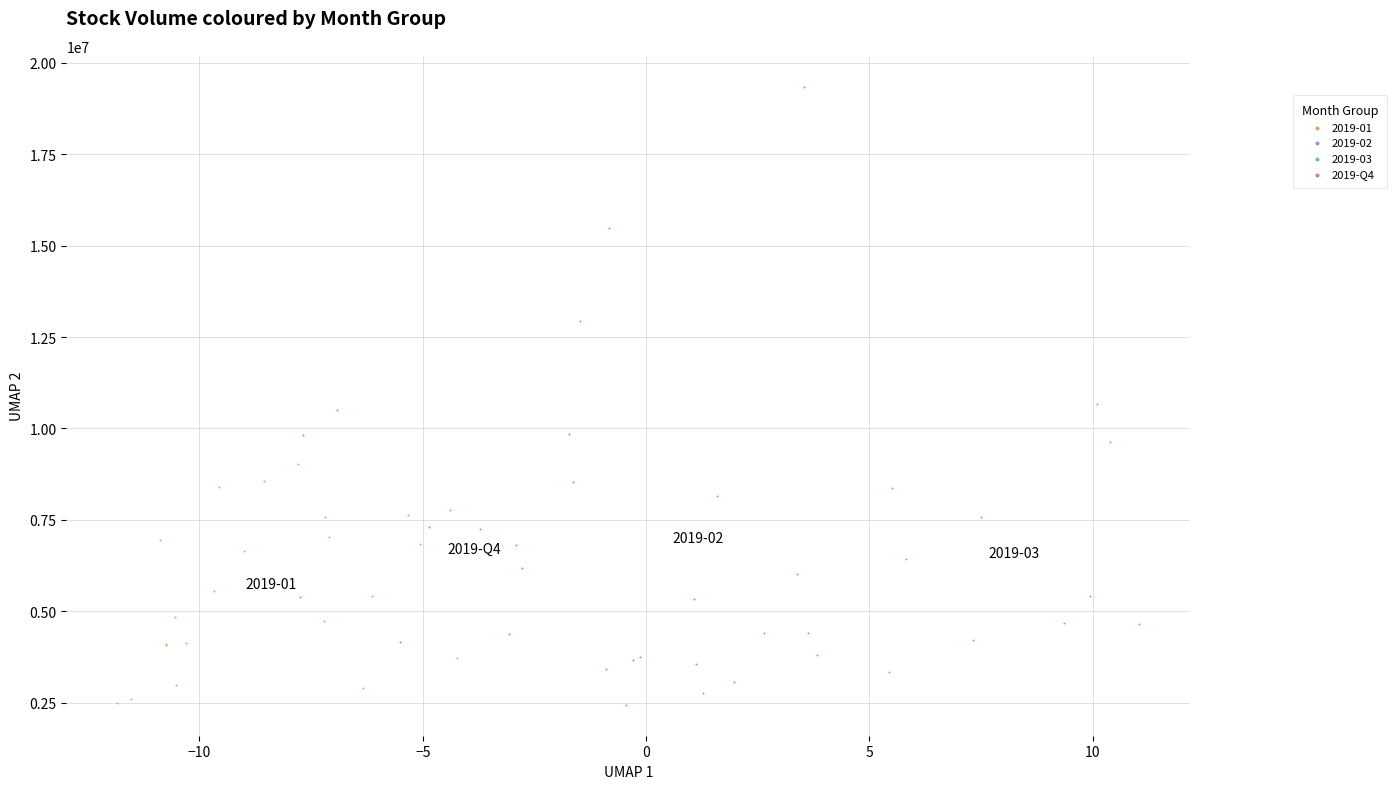

Which series contains the highest Y value?

2019-02